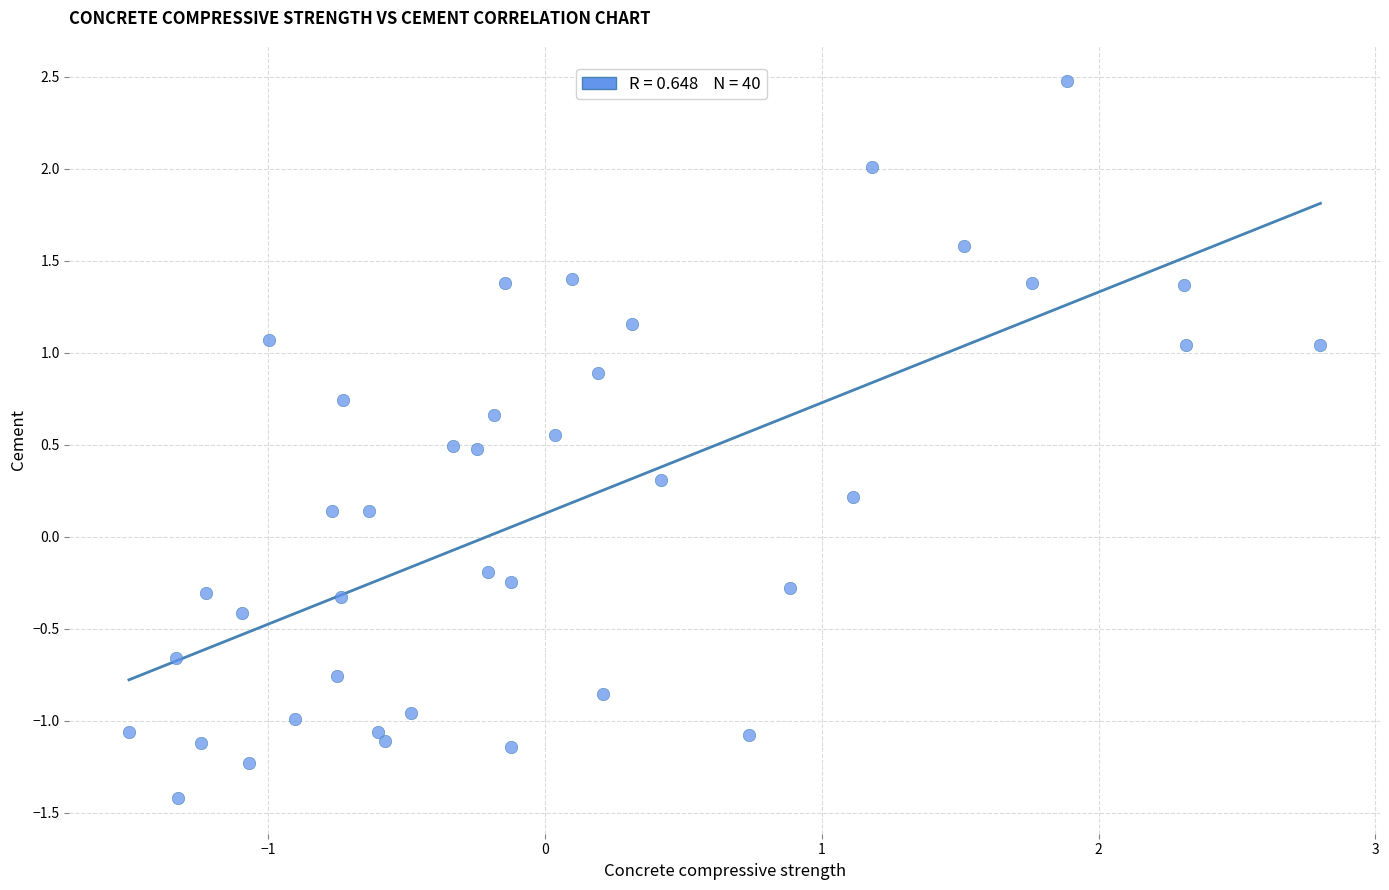

What is the range of Y values (max minus min)?

3.9